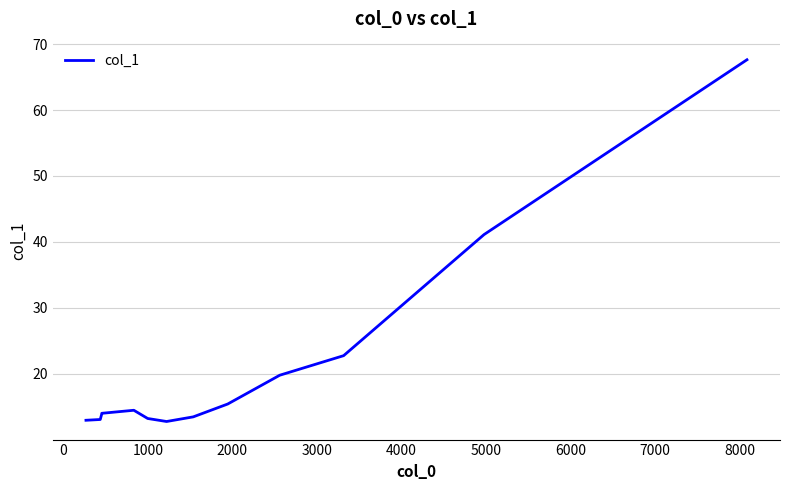

Reading left to right, transcribe all the data shown in this chart.

12.9	13.1	13.9	14.0	14.0	14.5	13.2	12.8	13.5	15.4	19.8	22.7	41.1	67.6